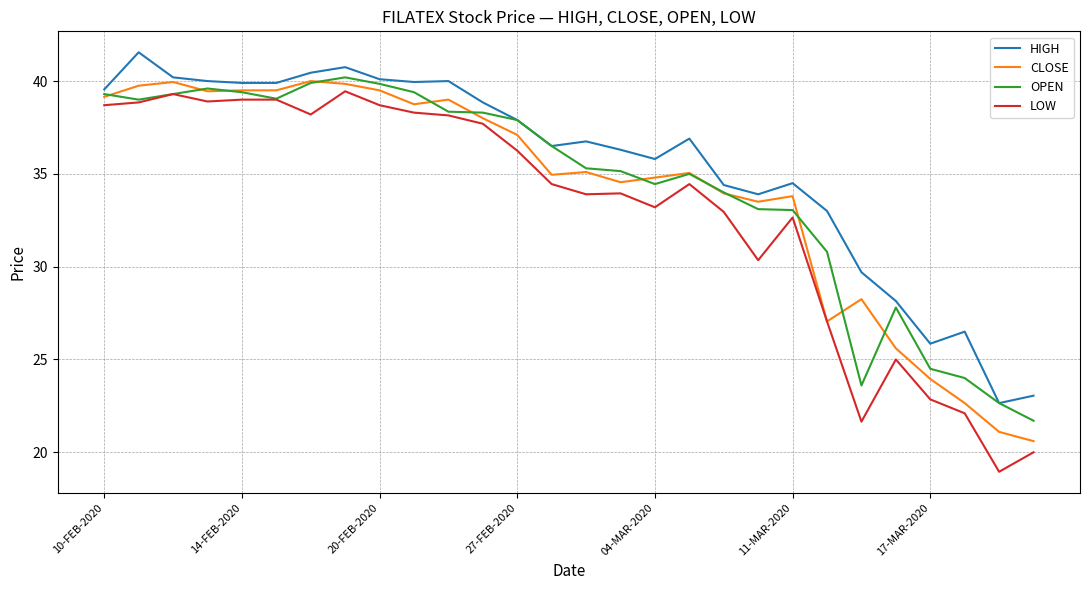

Which series has the largest total across all categories?

HIGH